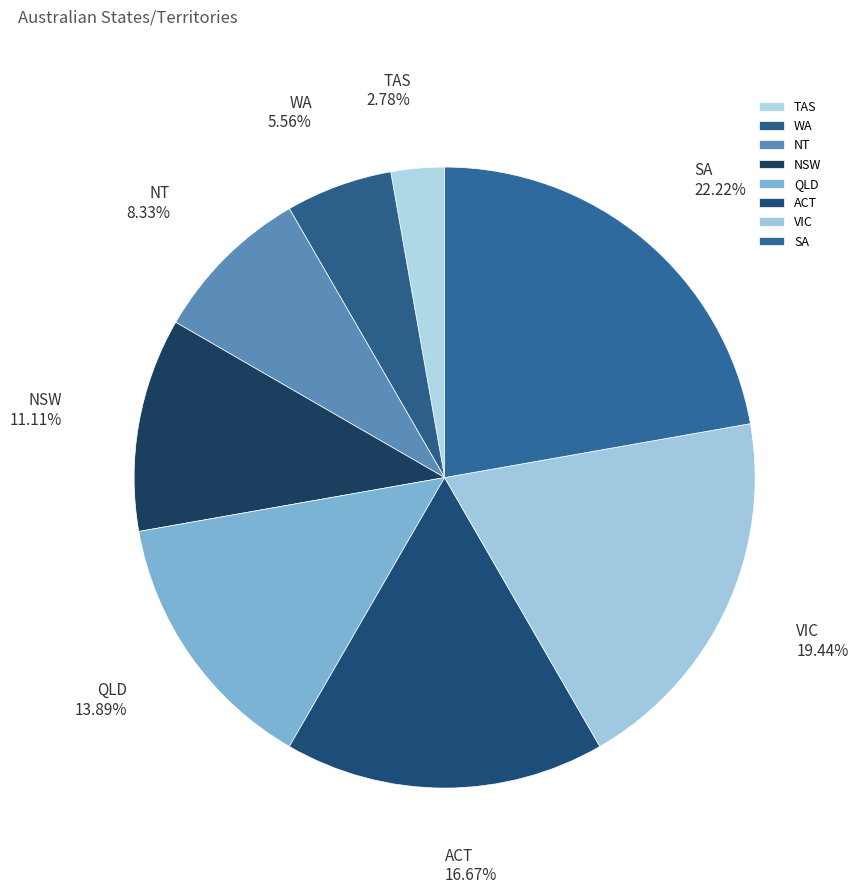

Does QLD account for over 50% of the chart?

No